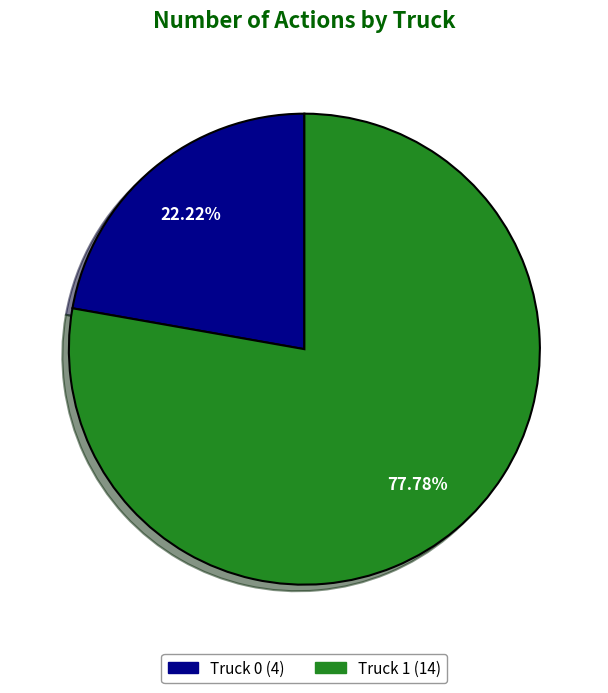

To the nearest percent, what portion does Truck 1 represent?

78%